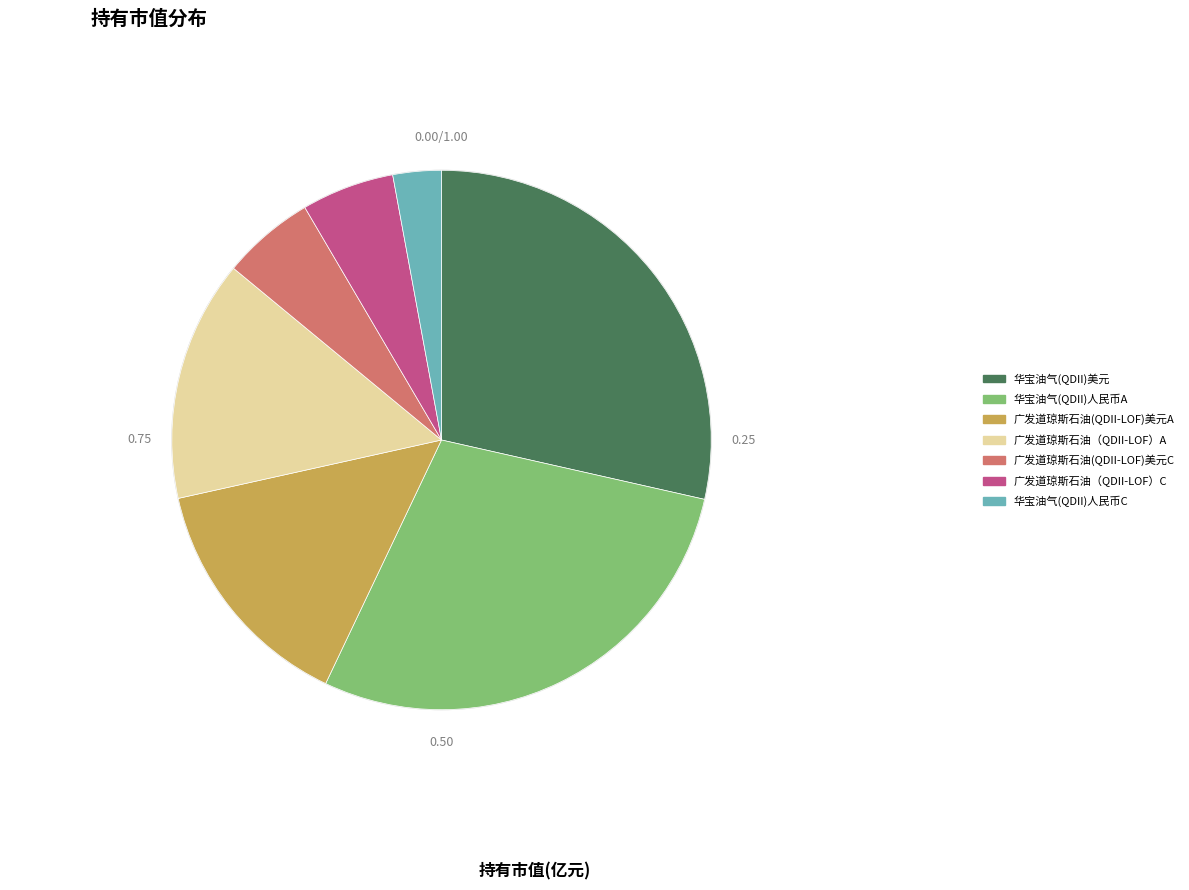

Is there a majority slice in this chart?

No